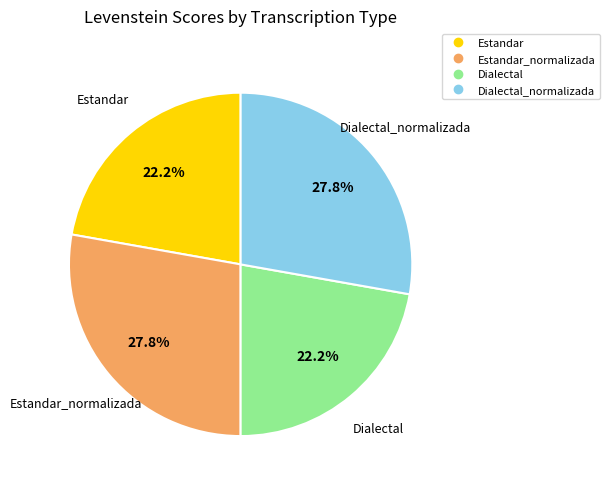

Is there a majority slice in this chart?

No